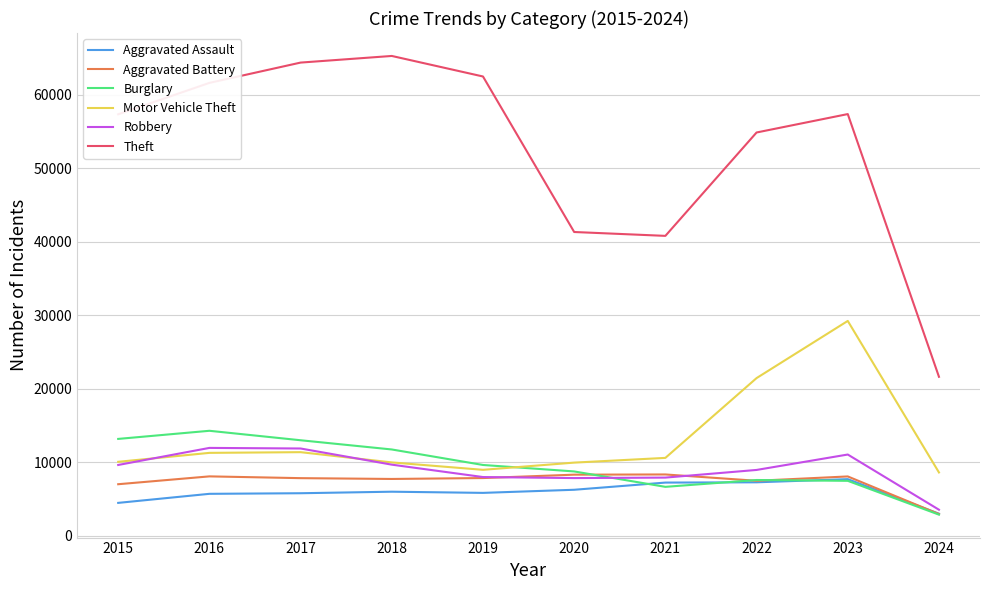

The value of Burglary at 2015 is 13184. True or false?

True